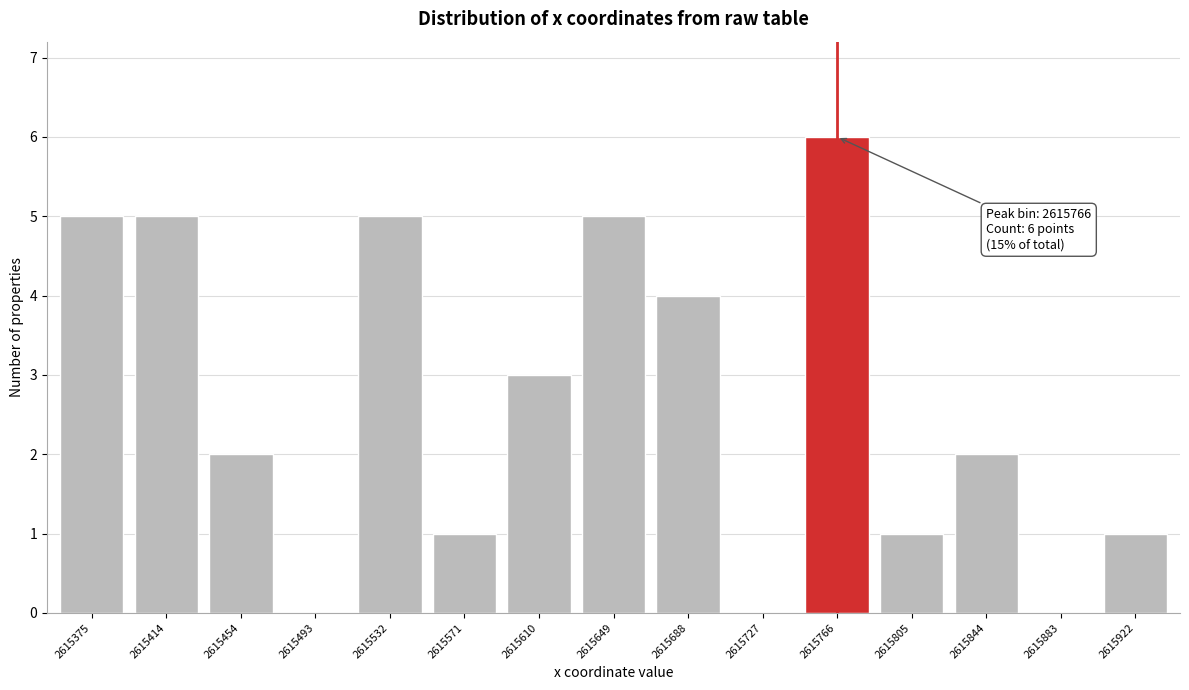

Reading left to right, extract all data points from this chart.

2615375=5	2615414=5	2615454=2	2615493=0	2615532=5	2615571=1	2615610=3	2615649=5	2615688=4	2615727=0	2615766=6	2615805=1	2615844=2	2615883=0	2615922=1